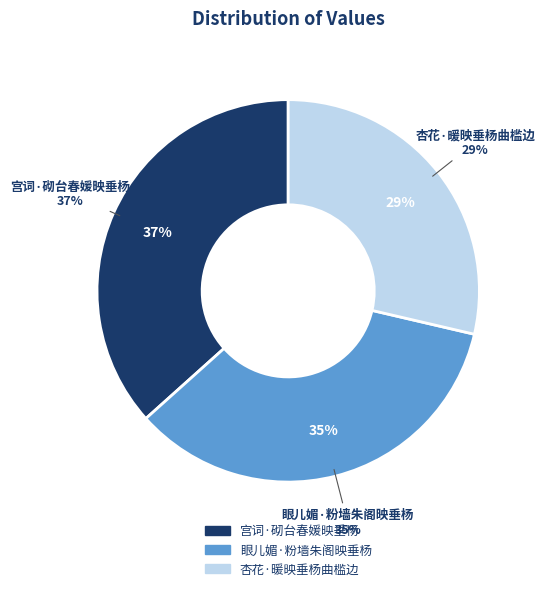

Is there any slice that represents more than half of the pie?

No